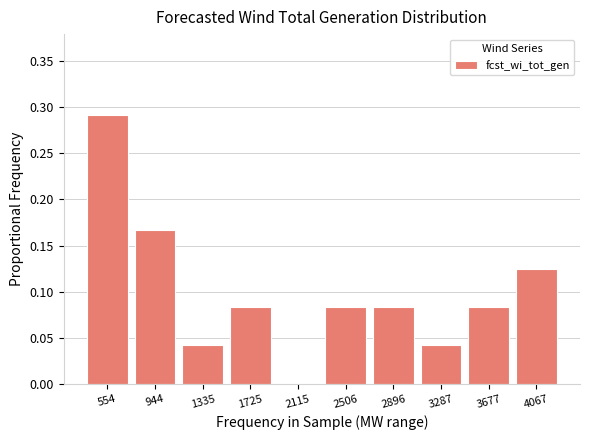

Reading left to right, list every bar in this chart as the range it spans on the x-axis followed by its height. Neither the bar edges nor the heights are printed on the chart, so give them approximately, as read against the axes.

350 to 750: 0.290
750 to 1150: 0.165
1150 to 1550: 0.040
1550 to 1900: 0.085
1900 to 2300: 0
2300 to 2700: 0.085
2700 to 3100: 0.085
3100 to 3500: 0.040
3500 to 3850: 0.085
3850 to 4250: 0.125